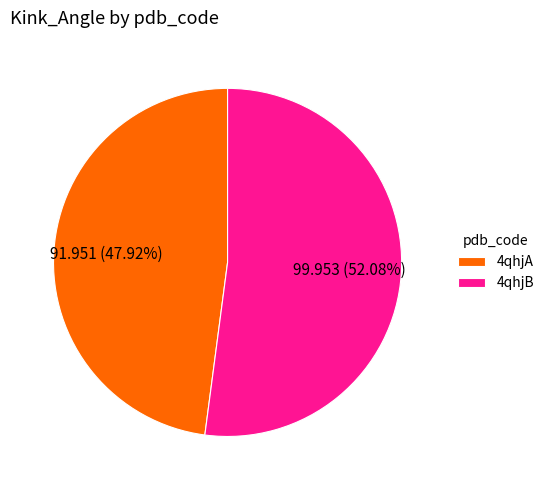

How many slices are in this pie chart?

2